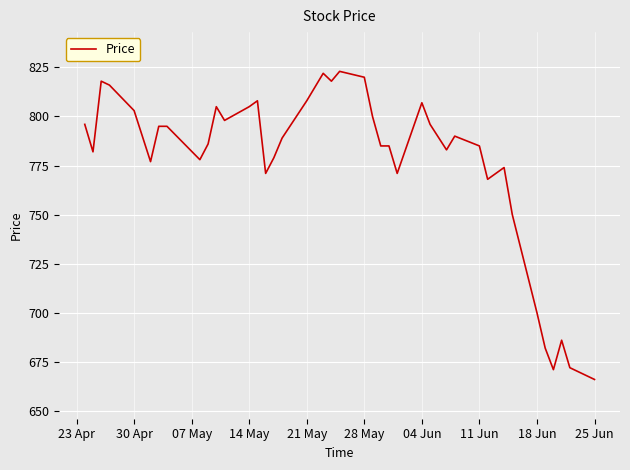

What is the greatest value displayed?

823